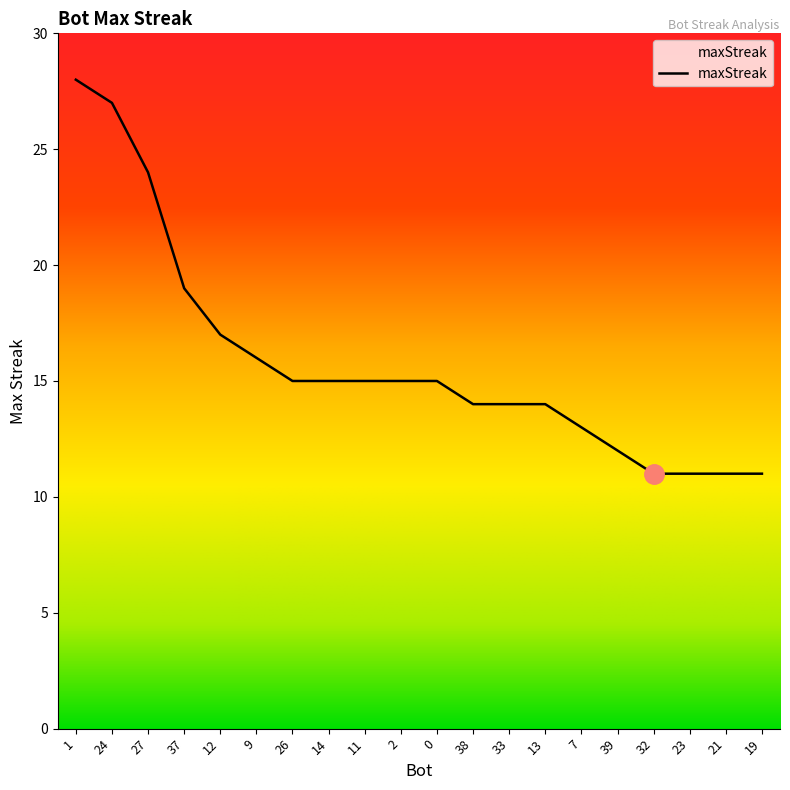

What is the ratio of the value at 11 to the value at 14?

1.0